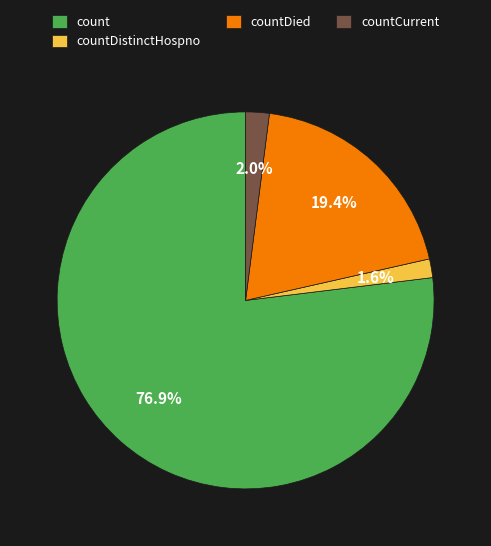

How much of the chart is everything except countDistinctHospno?

98.4%